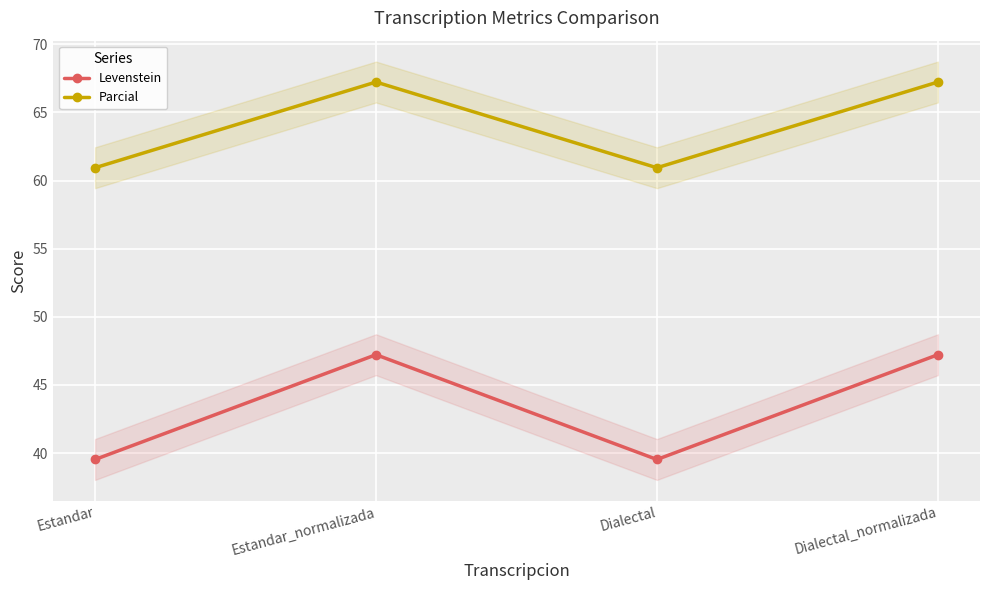

Where is Levenstein nearest to the value 43?

Estandar